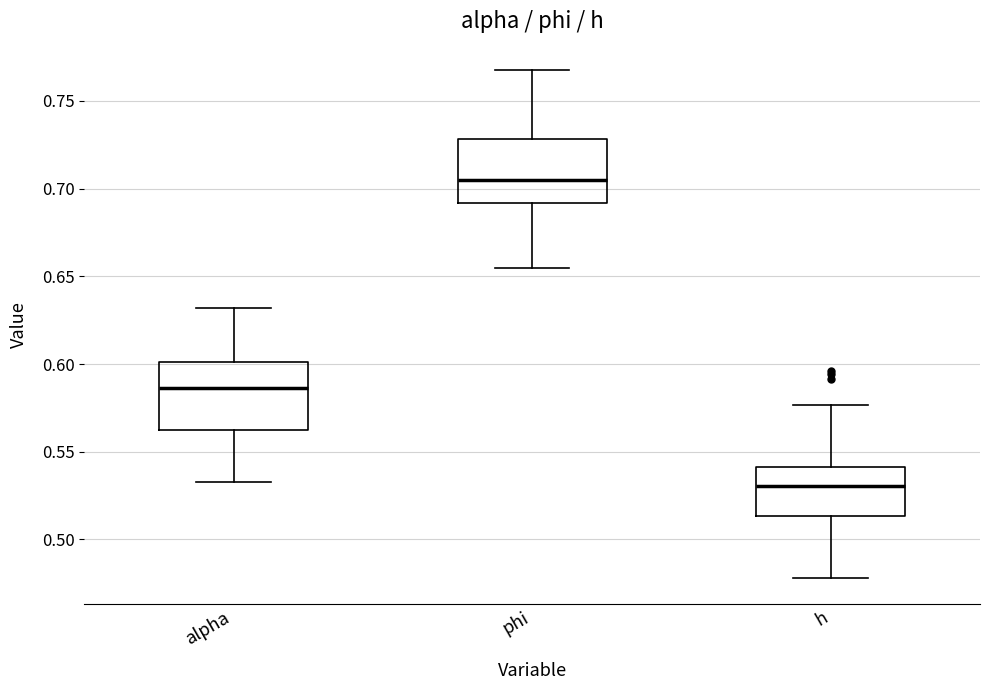

Reading left to right, read every box against the y-axis: the position of its median line, the range the box covers, and the ends of its whiskers. The values are not printed on the chart, so give them approximately, as read against the axis.

alpha: median 0.585, box 0.560 to 0.600, whiskers 0.535 to 0.630
phi: median 0.705, box 0.690 to 0.730, whiskers 0.655 to 0.770
h: median 0.530, box 0.515 to 0.540, whiskers 0.480 to 0.575